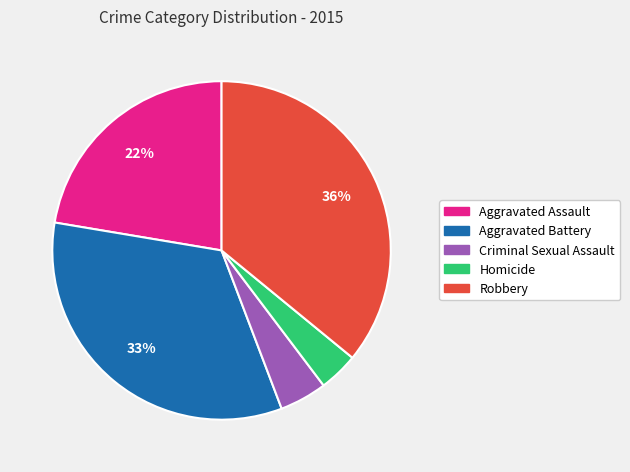

Combined, do Aggravated Assault and Robbery account for over 50%?

Yes